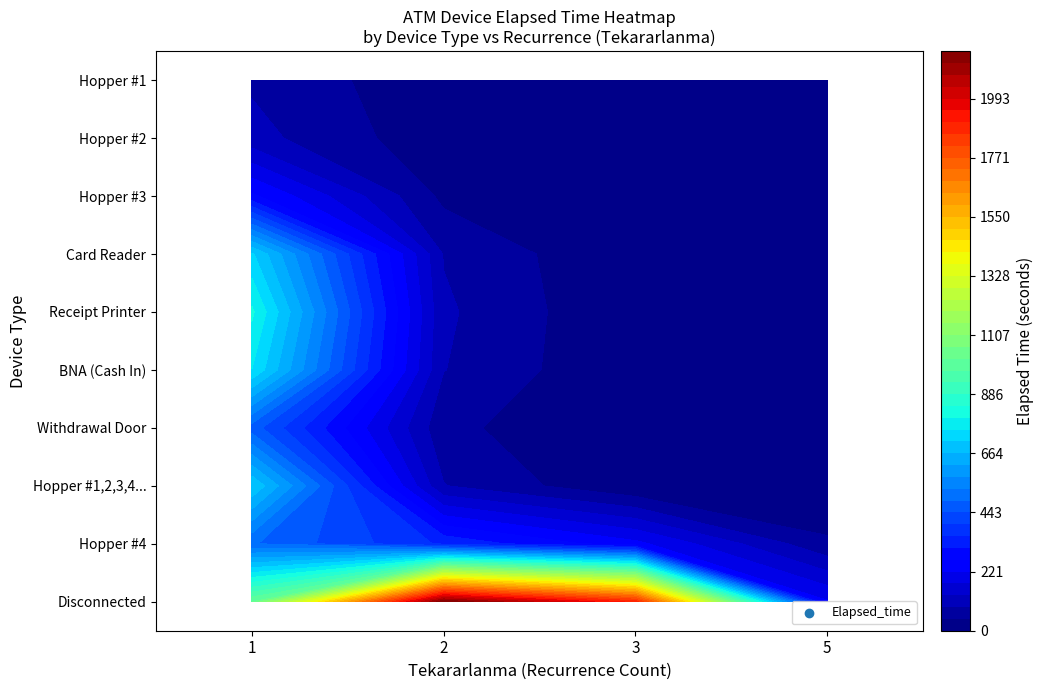

The Hopper #3 series shows 137 at 5. True or false?

False